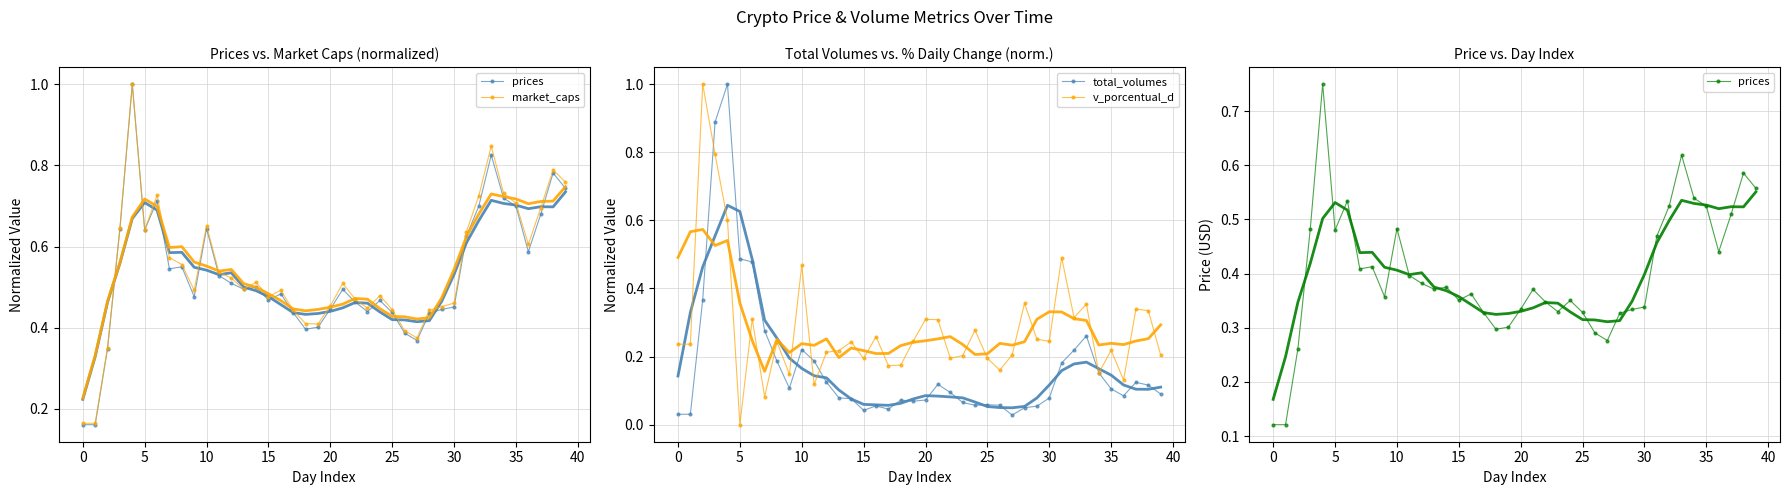

What is the maximum value for v_porcentual_d?

1.0